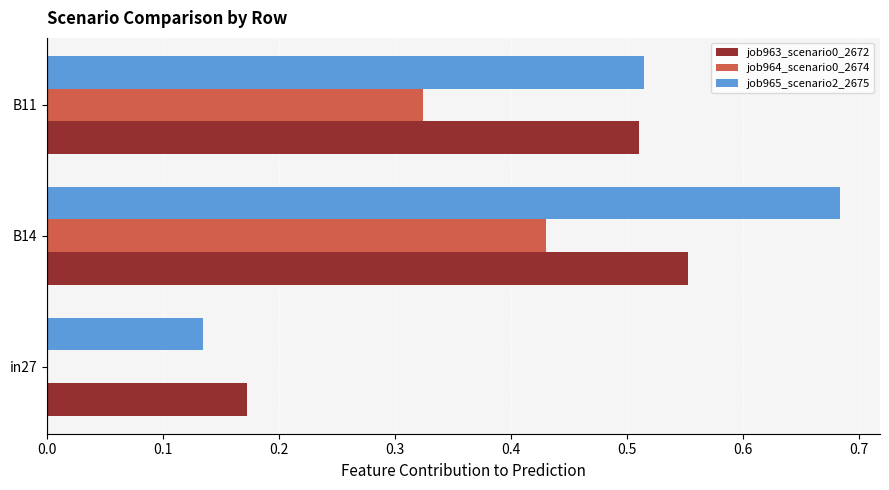

At which category does the chart reach its peak across all series?

B14